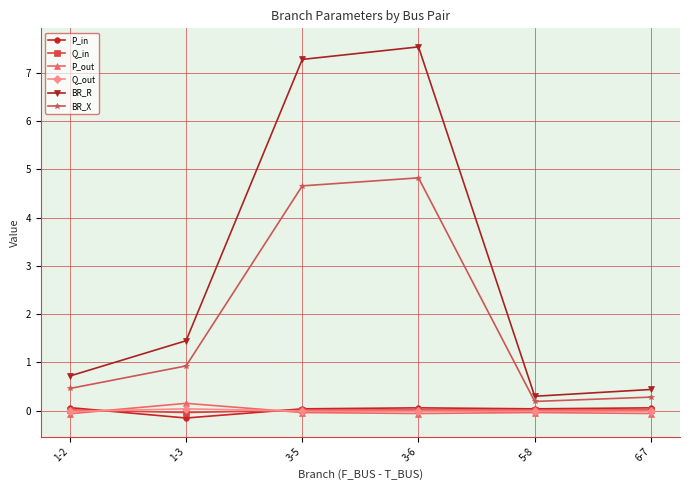

How many series are shown in this chart?

6